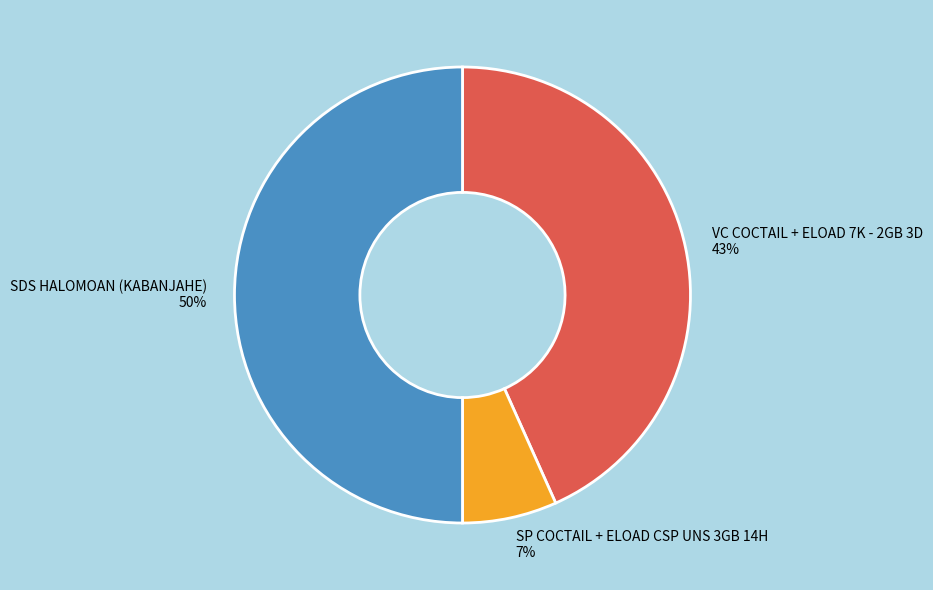

The SP COCTAIL + ELOAD CSP UNS 3GB 14H slice represents 7% of the pie. True or false?

True